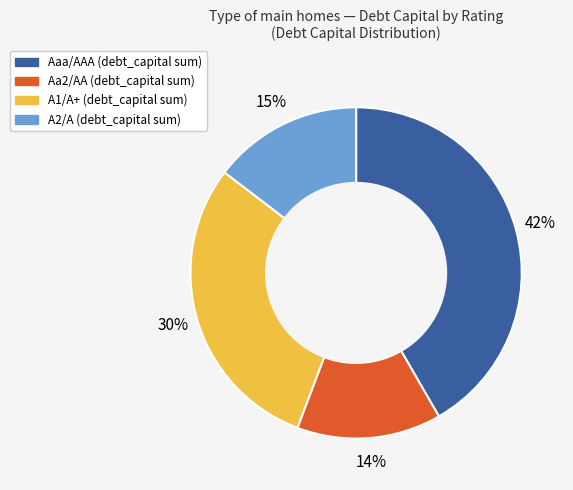

To the nearest percent, what percentage of the pie is A2/A?

15%